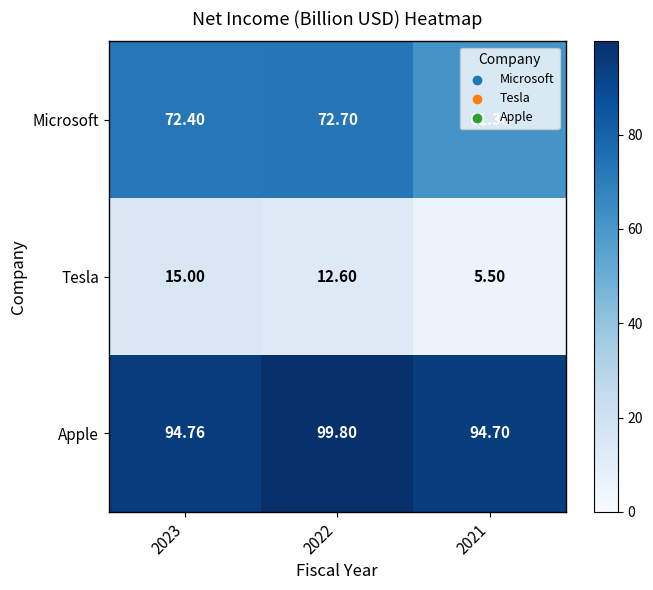

At which category does the chart reach its peak across all series?

2022